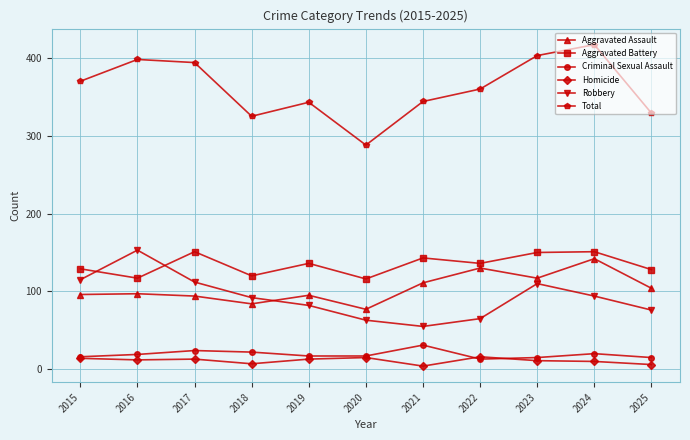

Count the number of data series in this chart.

6